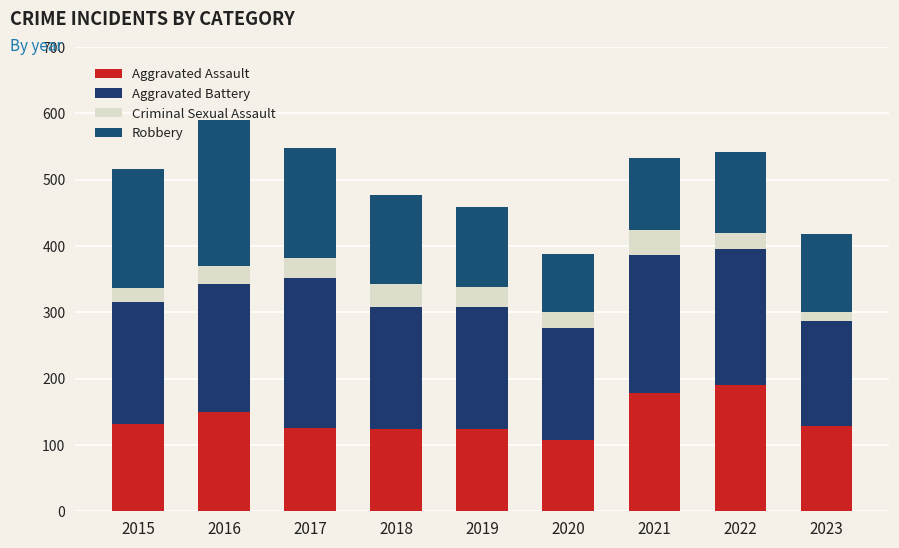

Count the number of data series in this chart.

4